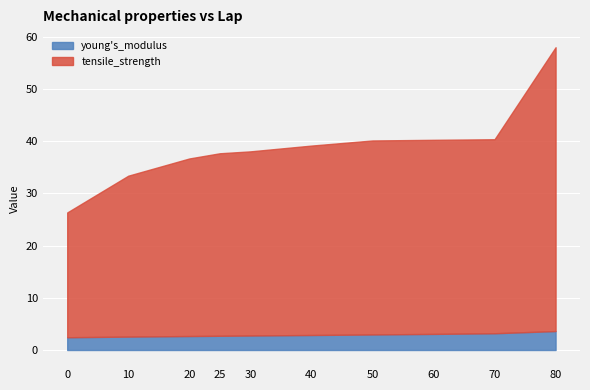

What is the average value of the tensile_strength series?

36.1